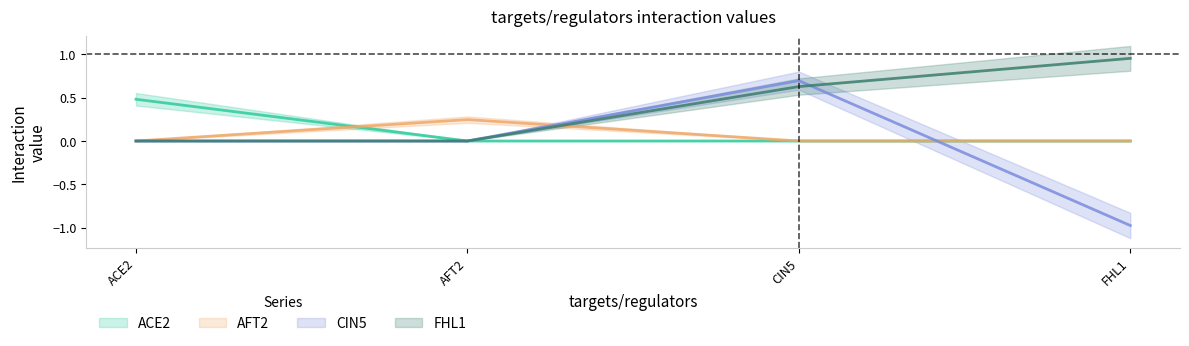

Rank the categories by AFT2 value from highest to lowest.

AFT2, ACE2, CIN5, FHL1